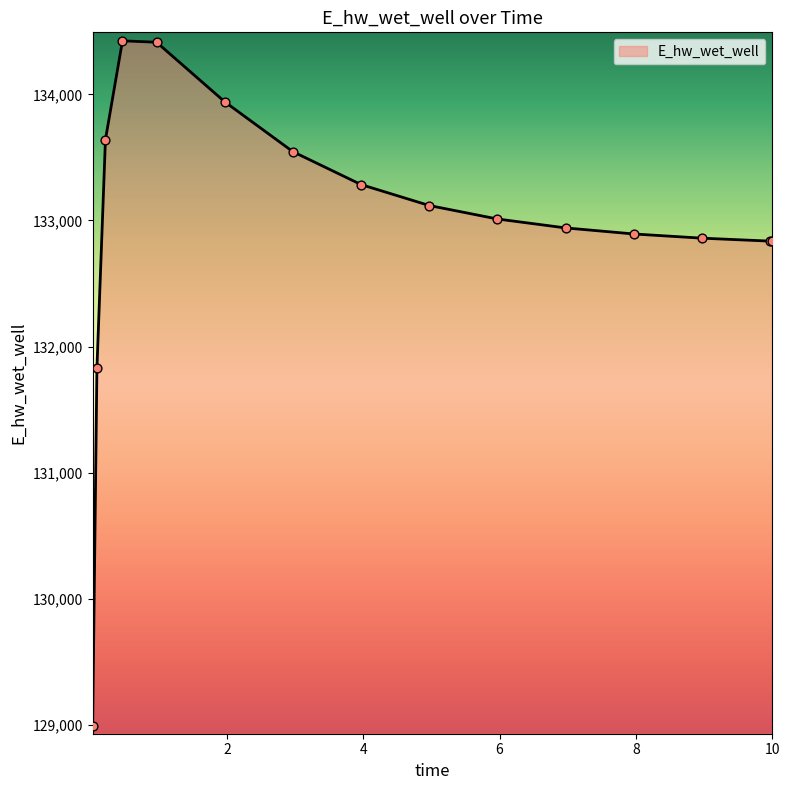

What is the difference between the maximum and minimum values?

5430.0